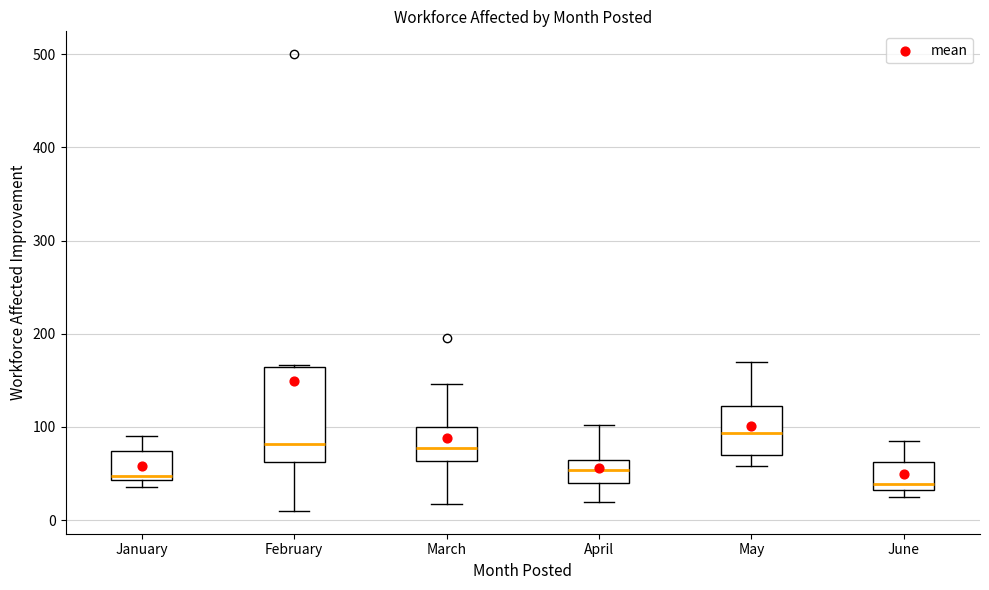

Comparing the boxes themselves (not the whiskers), which one is the tallest?

February